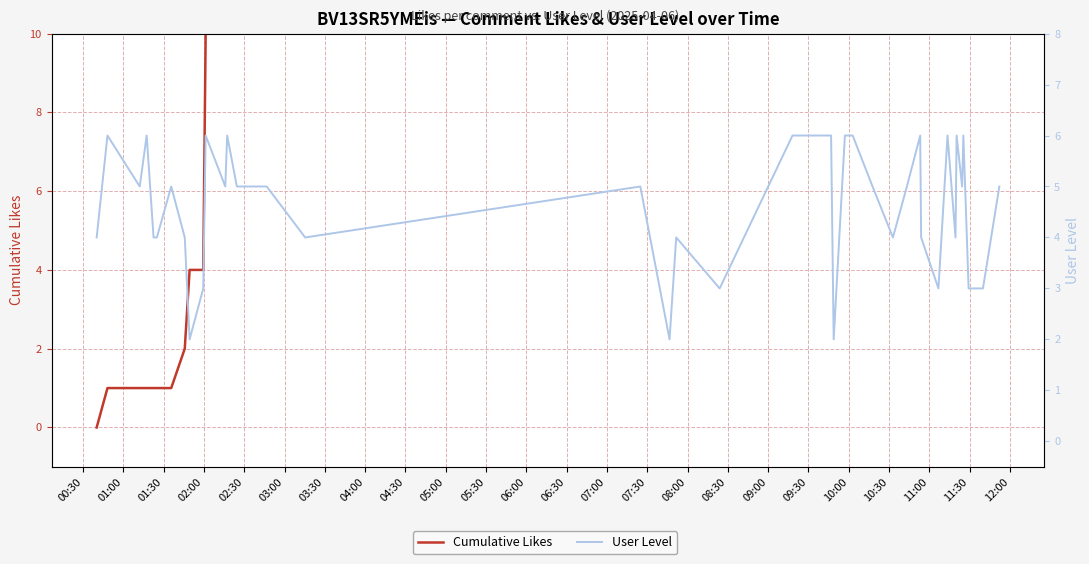

List the series in order of their overall mean, lowest first.

User Level, Cumulative Likes